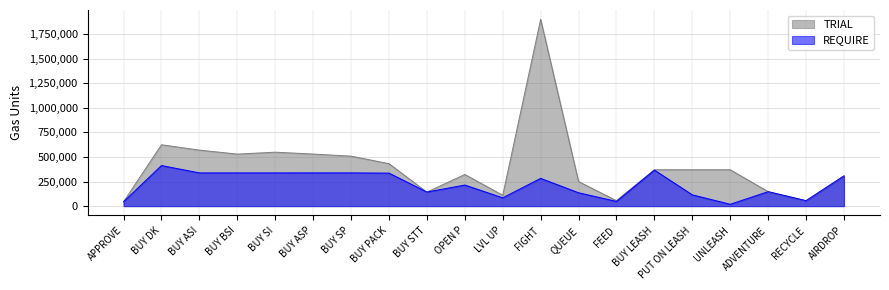

Which series has the largest range (max minus min)?

TRIAL